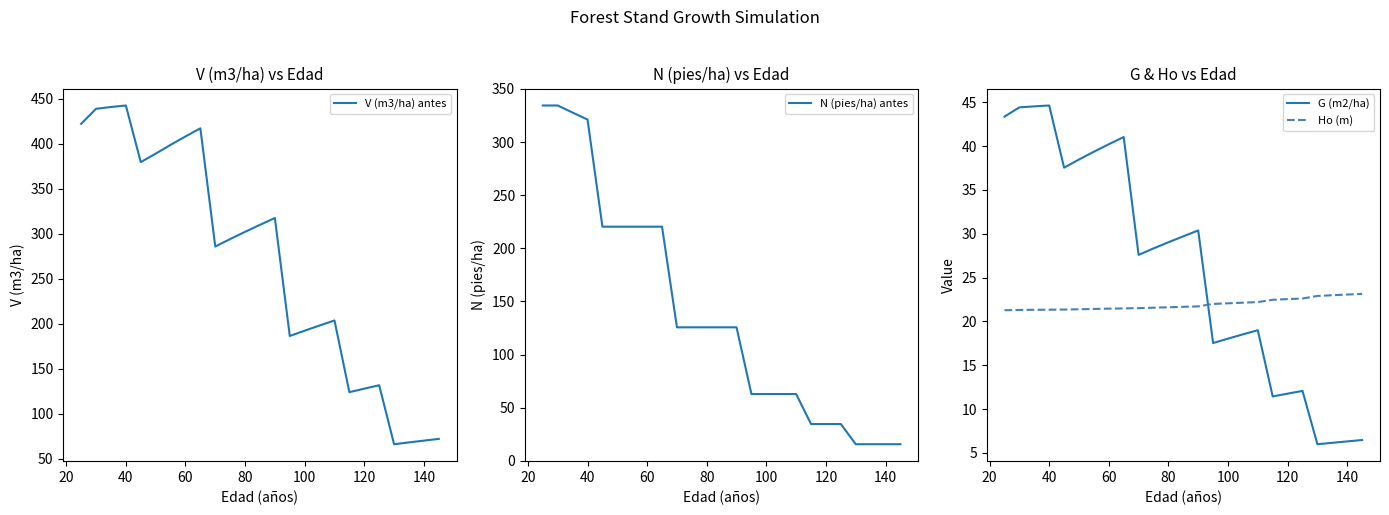

Which series ends up on top after the final intersection of Ho (m) and G (m2/ha)?

Ho (m)